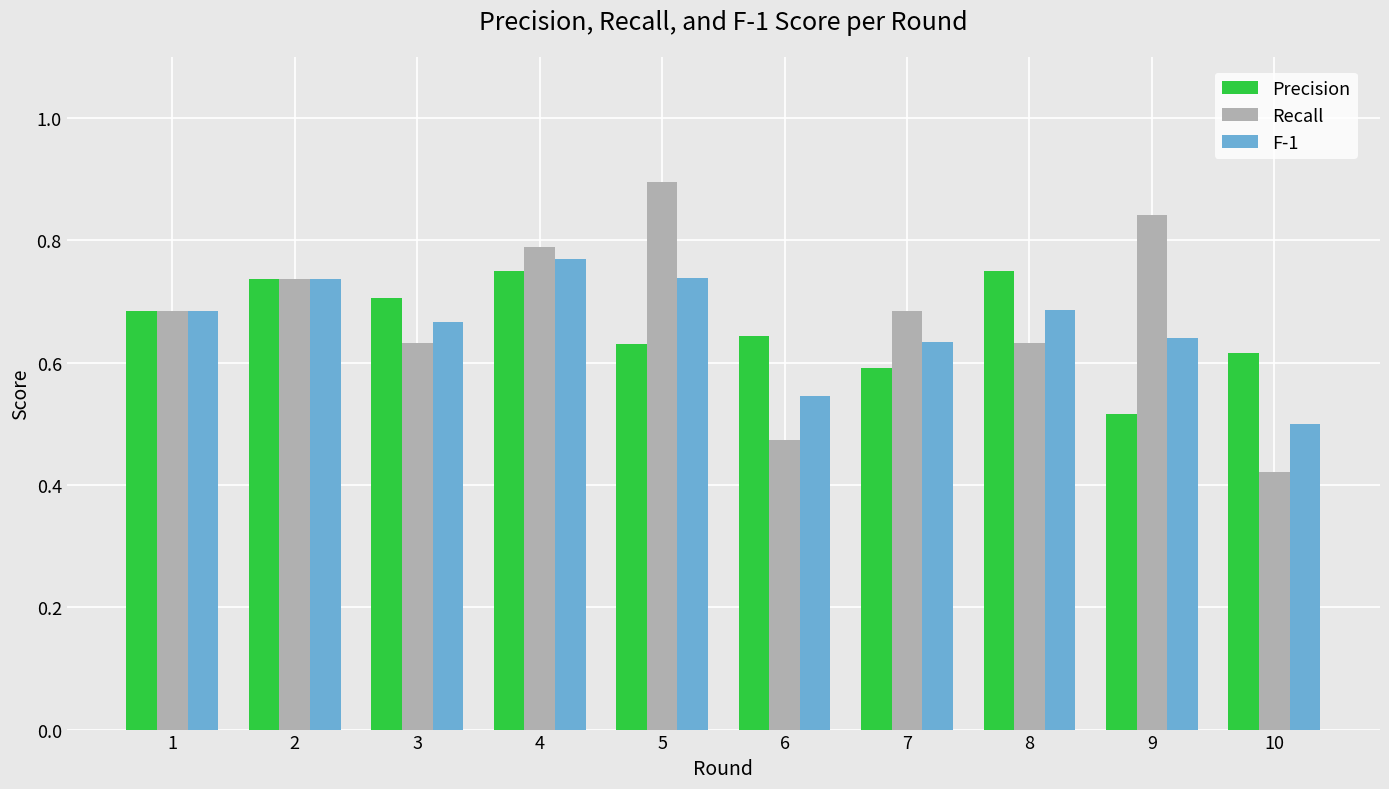

Which label corresponds to the smallest value in the chart?

10